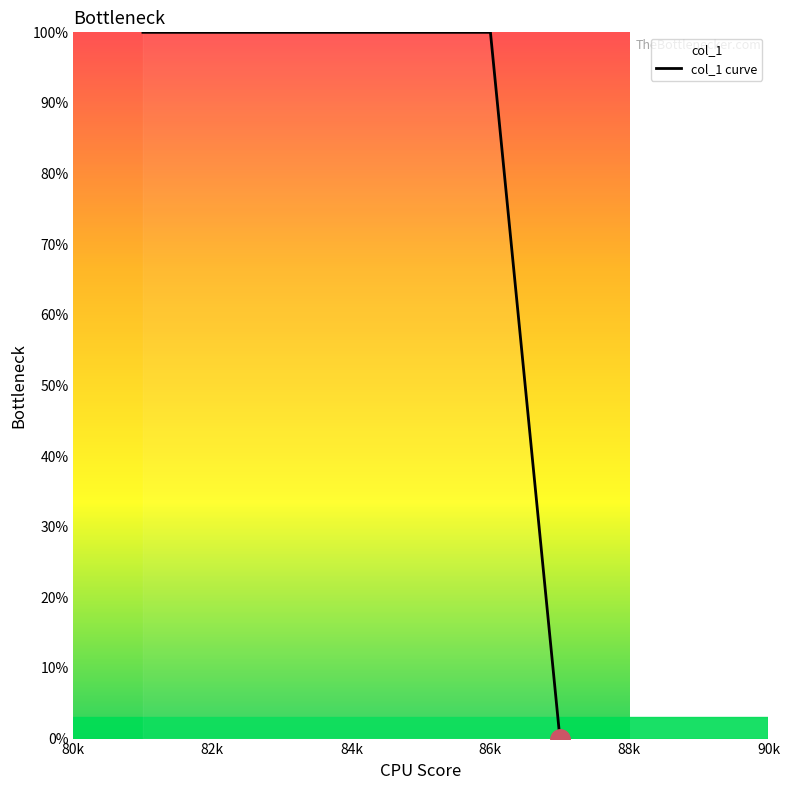

What is the greatest value displayed?

100